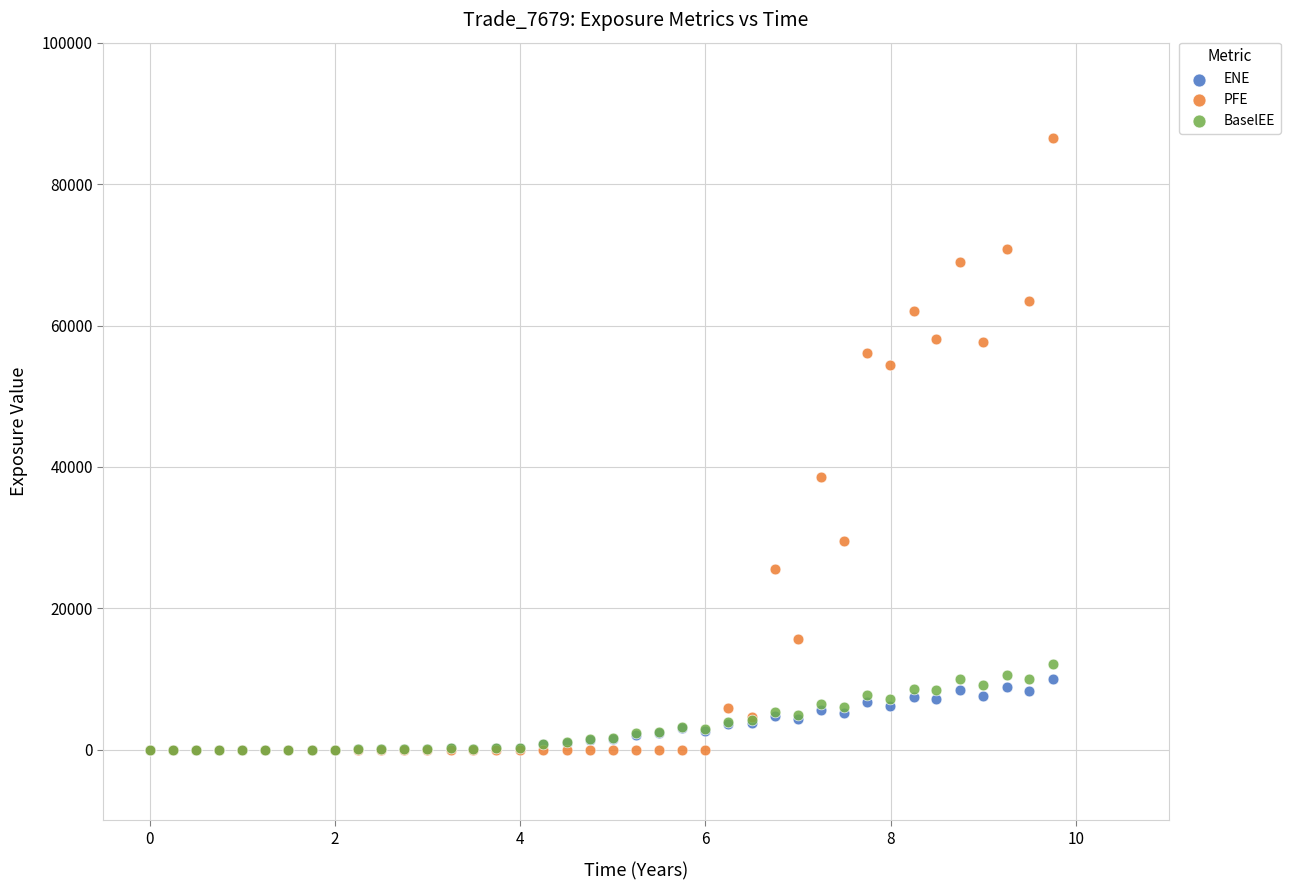

In the PFE series, what Y value is closest to 43273?

38561.2